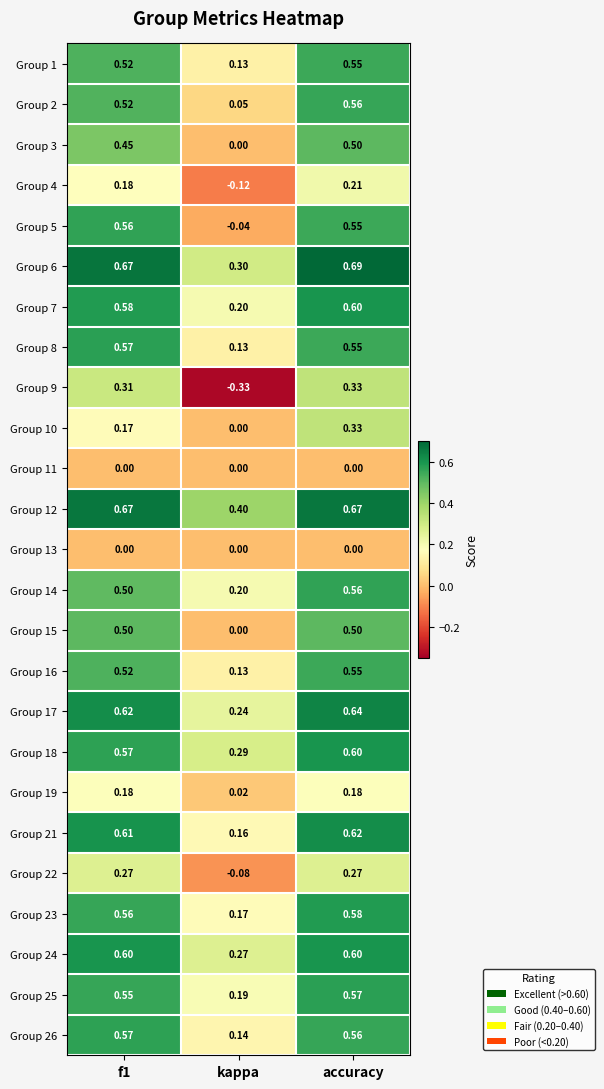

Which category has the highest value across all series?

accuracy